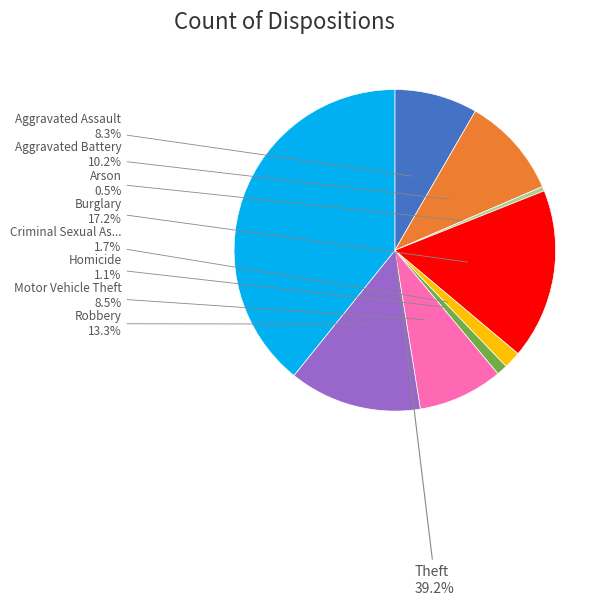

What percentage do Homicide and Motor Vehicle Theft together represent?

9.6%